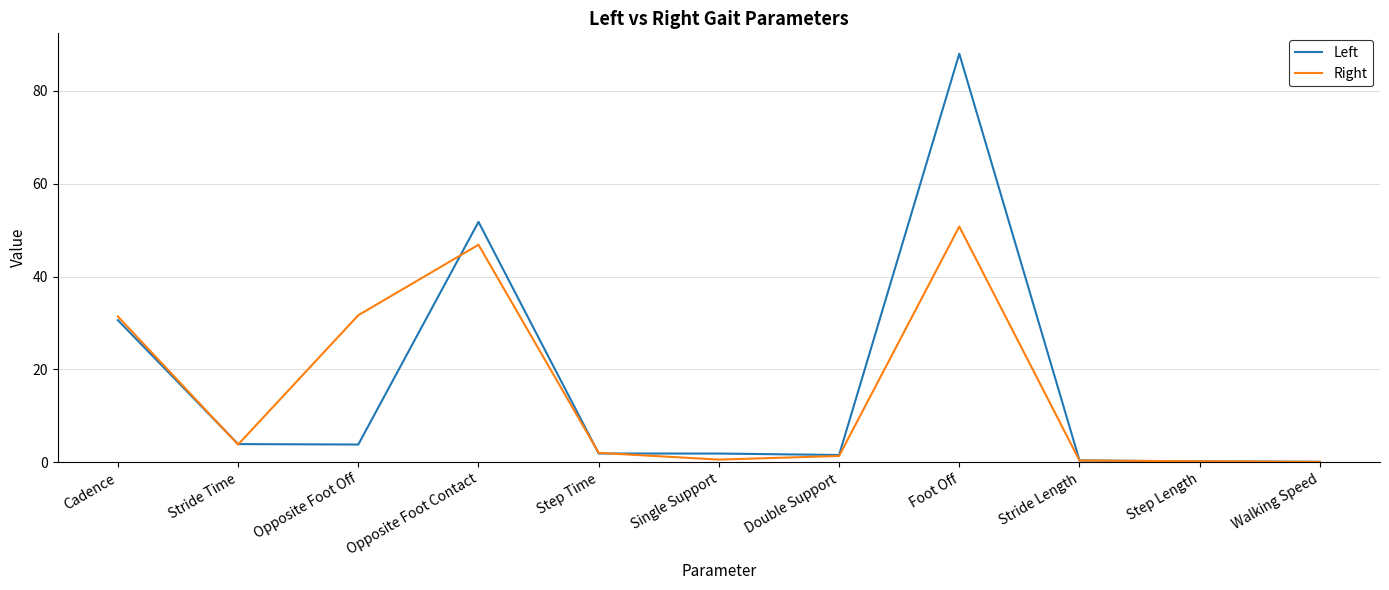

How many series are shown in this chart?

2